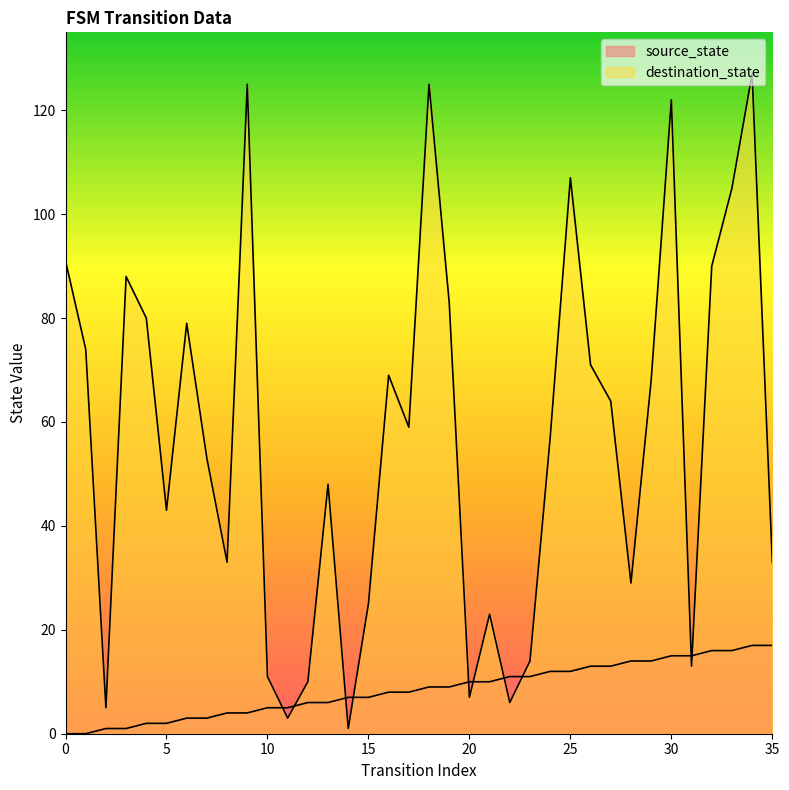

True or false: source_state has more than 2 points higher than both neighbors.

False